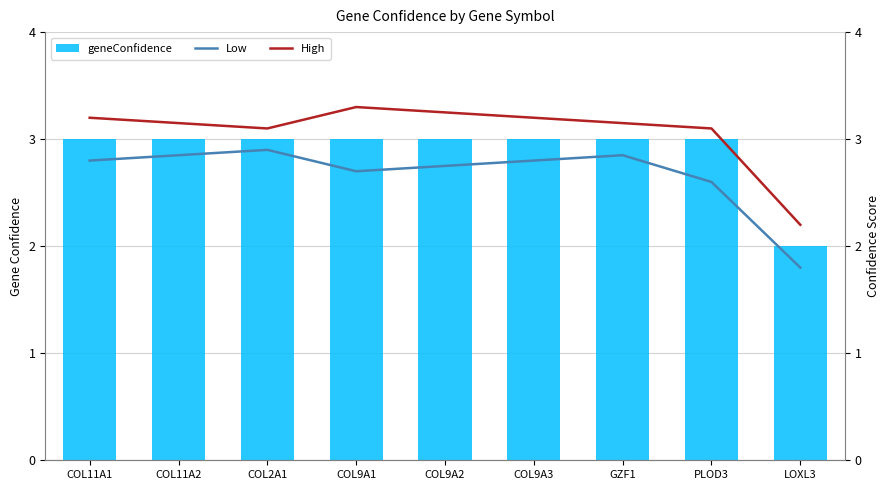

What is the label of the 7th bar from the right?

COL2A1